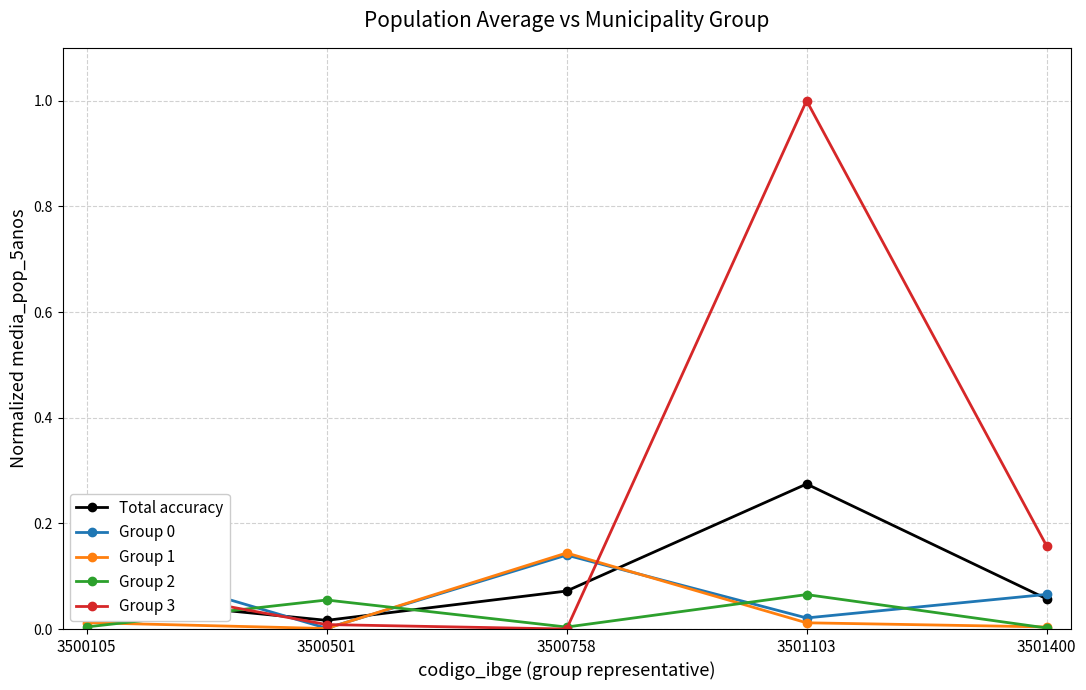

True or false: Total accuracy and Group 2 intersect in this chart.

True